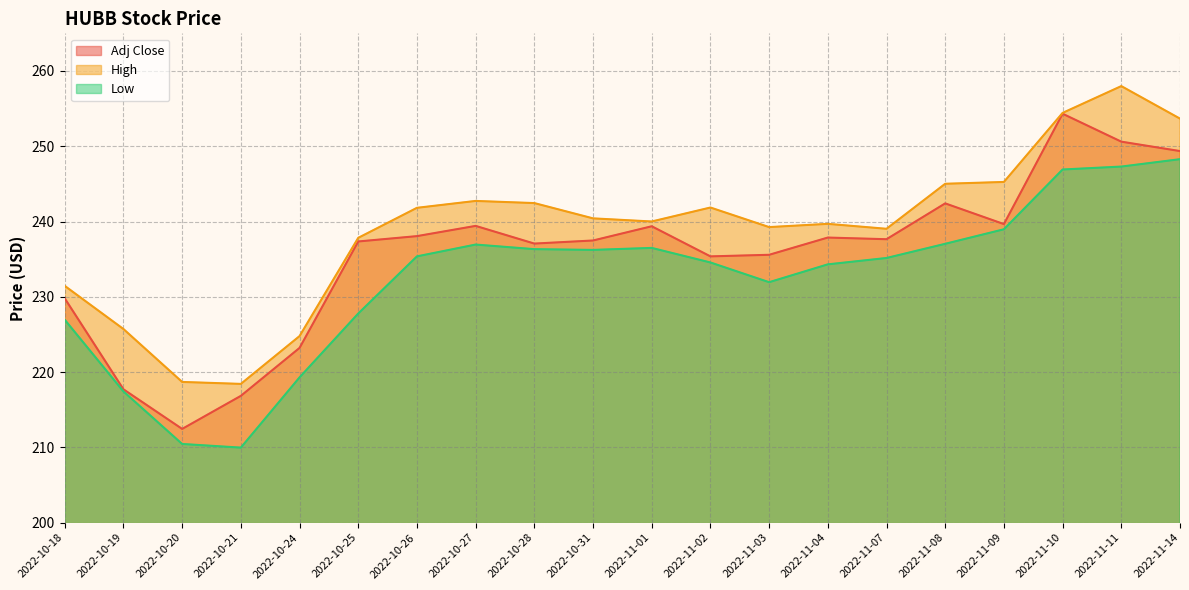

How many lines are shown in the chart?

3